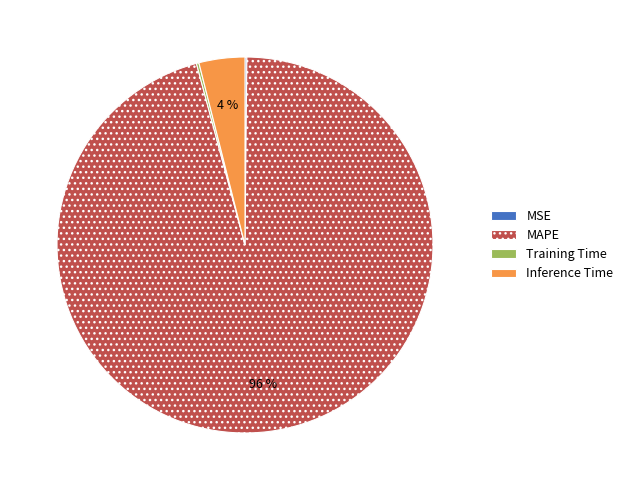

Is it true that MAPE is 91% of the pie?

False